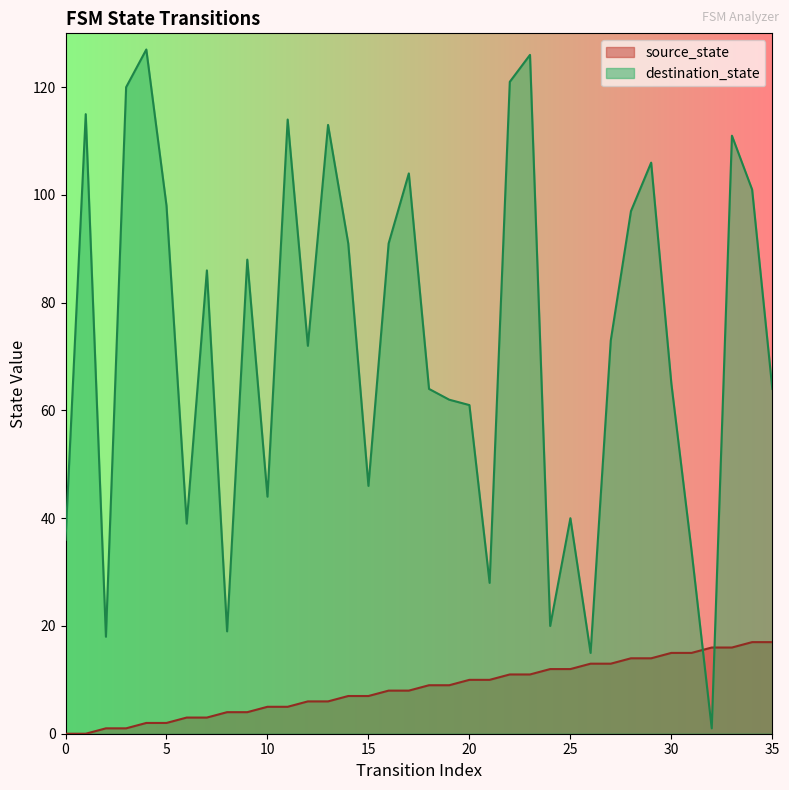

At which label does source_state first exceed 9?

20